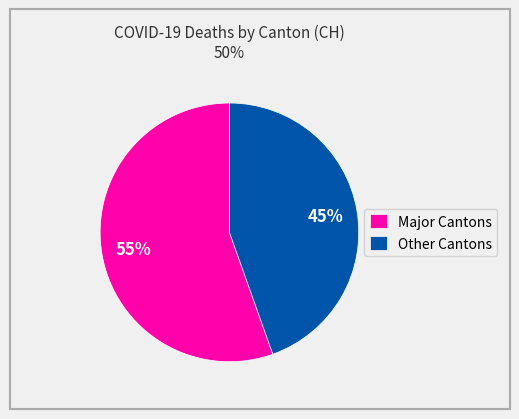

How many segments does this pie chart have?

2